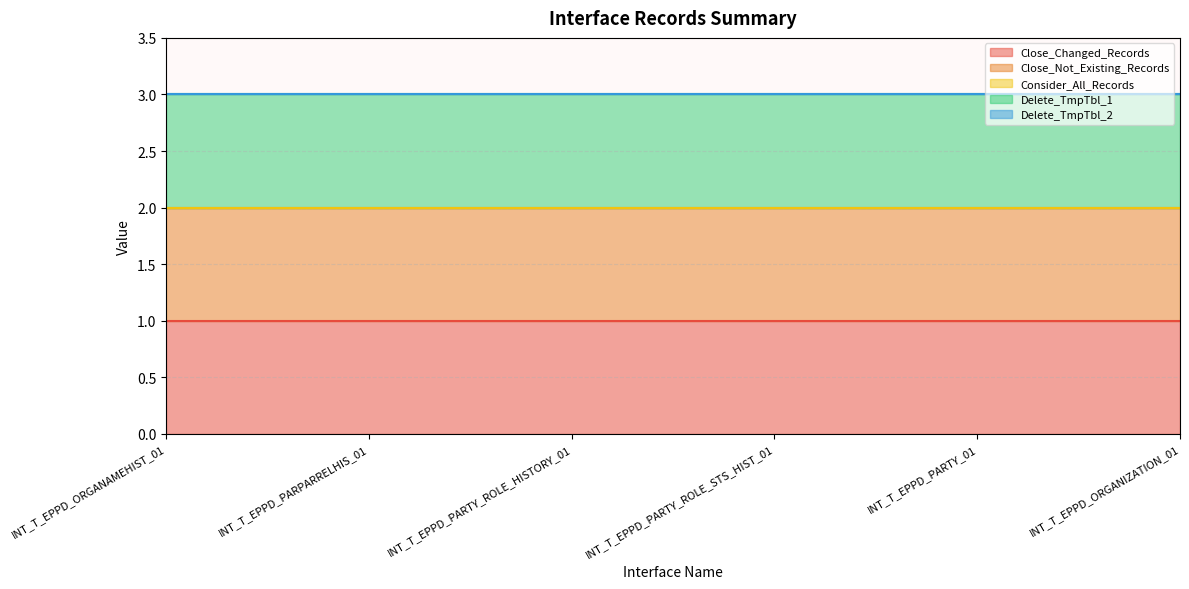

True or false: Delete_TmpTbl_2 and Delete_TmpTbl_1 cross at least once.

False